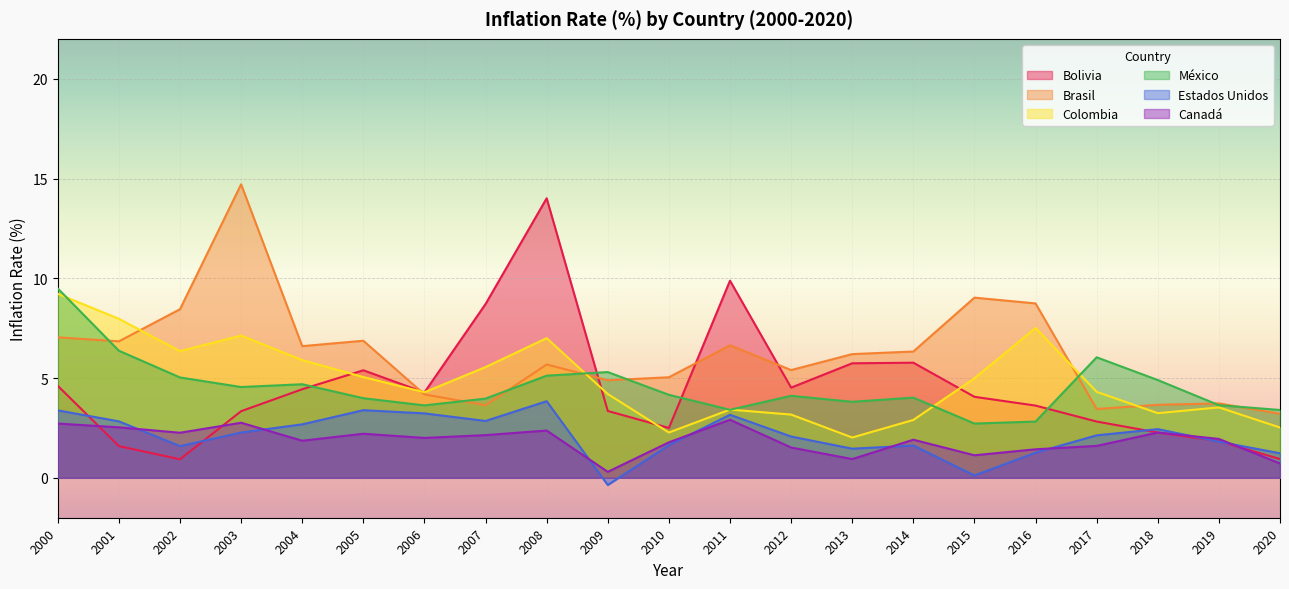

How many lines are shown in the chart?

6